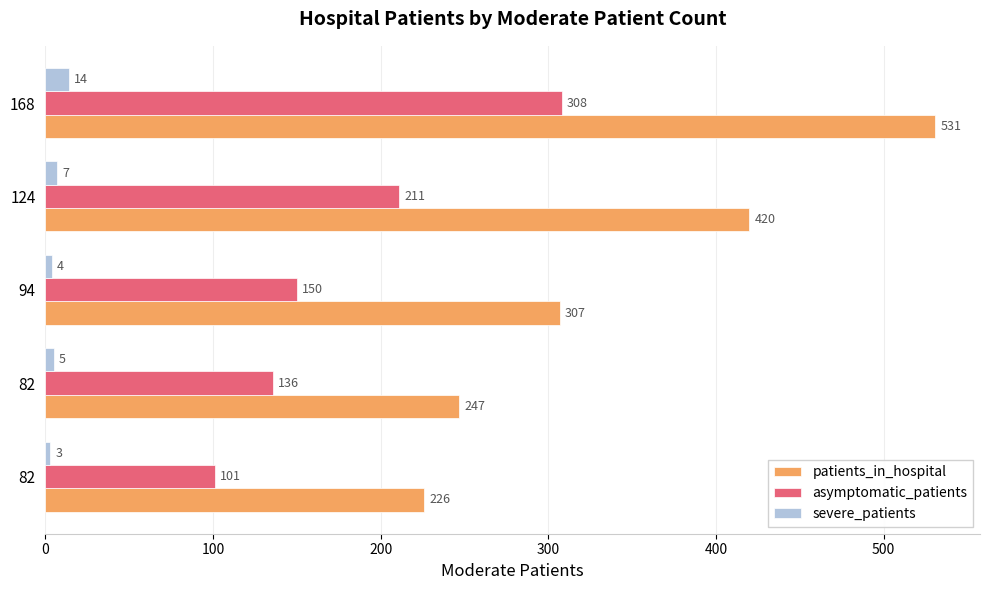

What are all the series names shown in the legend?

patients_in_hospital, asymptomatic_patients, severe_patients